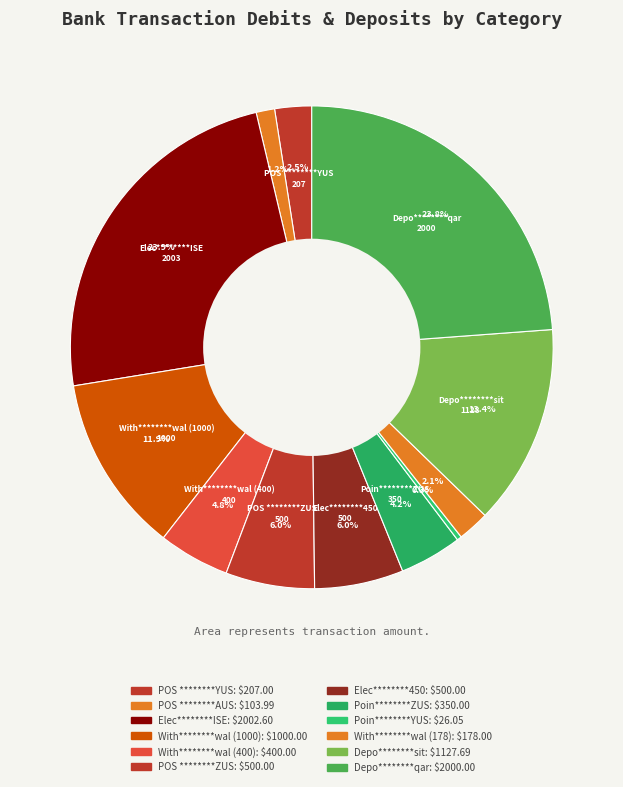

Count the number of slices in the pie.

12